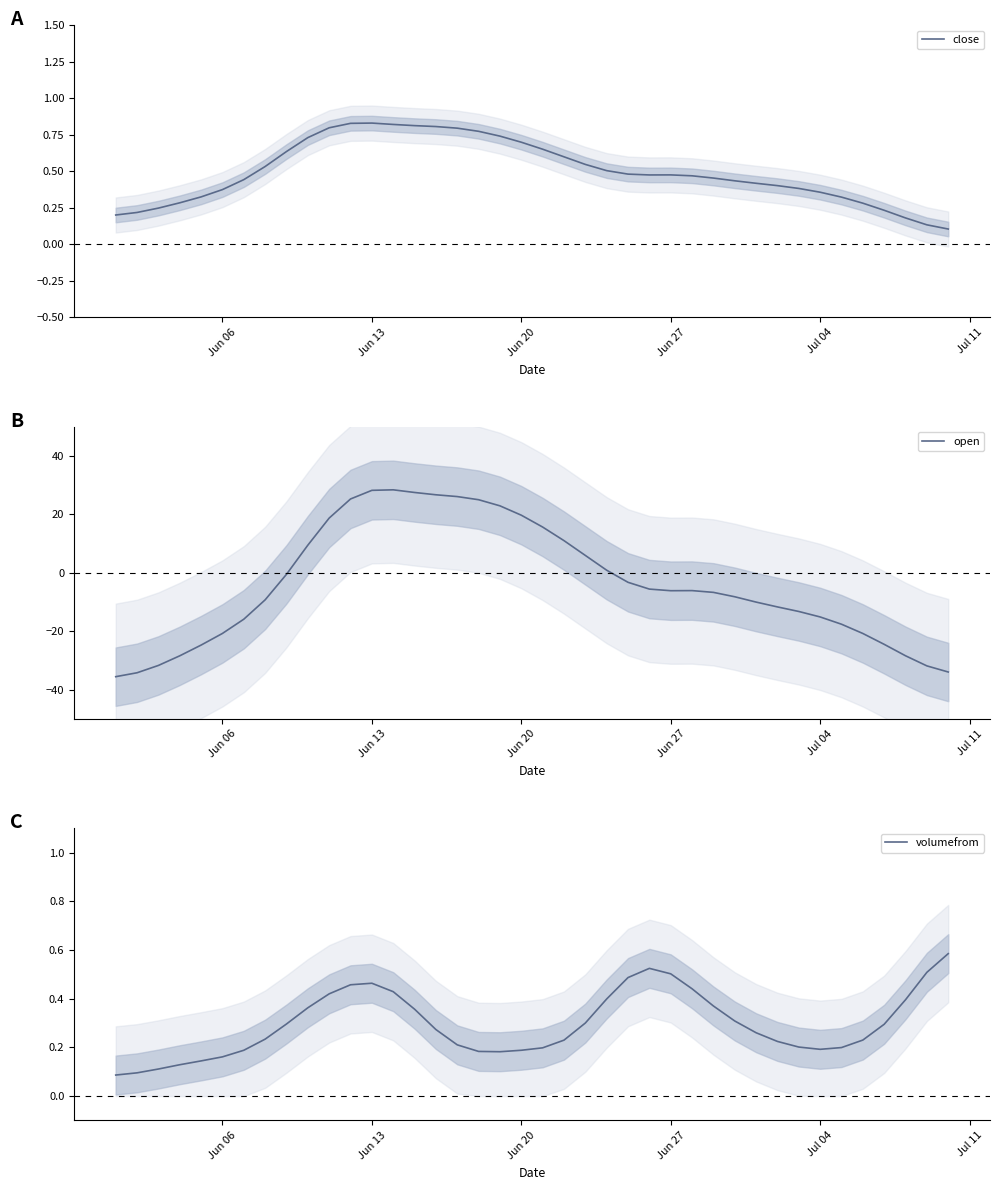

How many lines are shown in the chart?

3